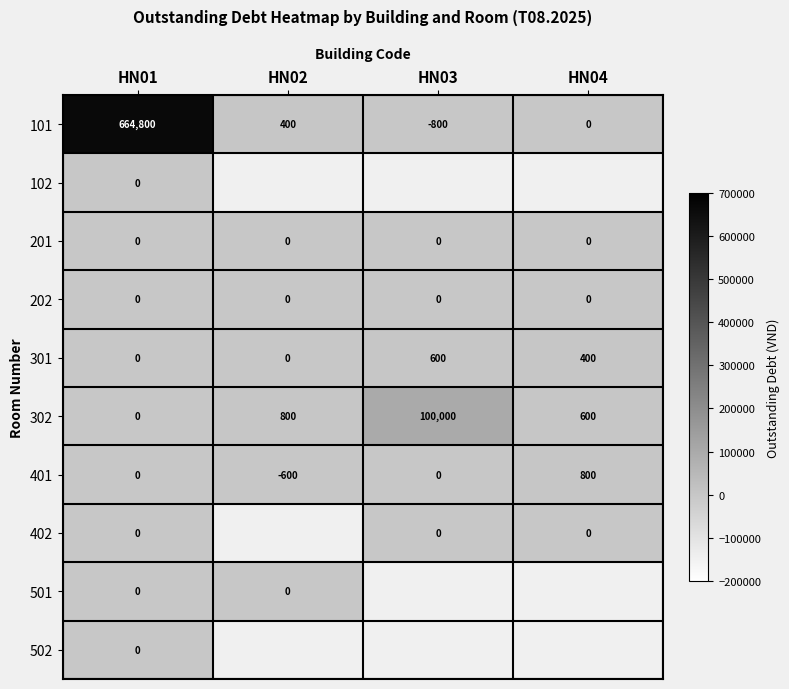

What is the spread (max minus min) of values at HN02?

1400.0